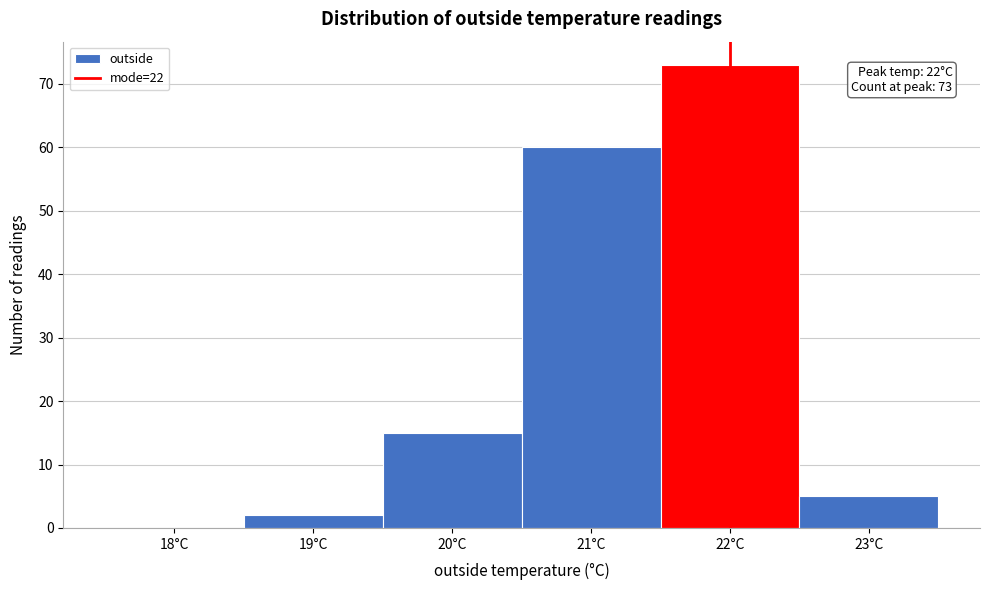

Reading right to left, extract all data points from this chart.

23°C=5	22°C=73	21°C=60	20°C=15	19°C=2	18°C=0